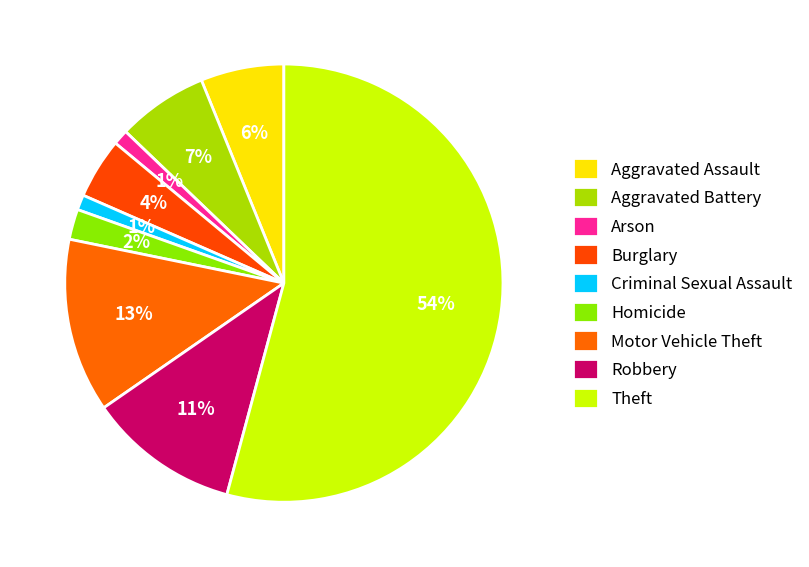

How many slices are in this pie chart?

9